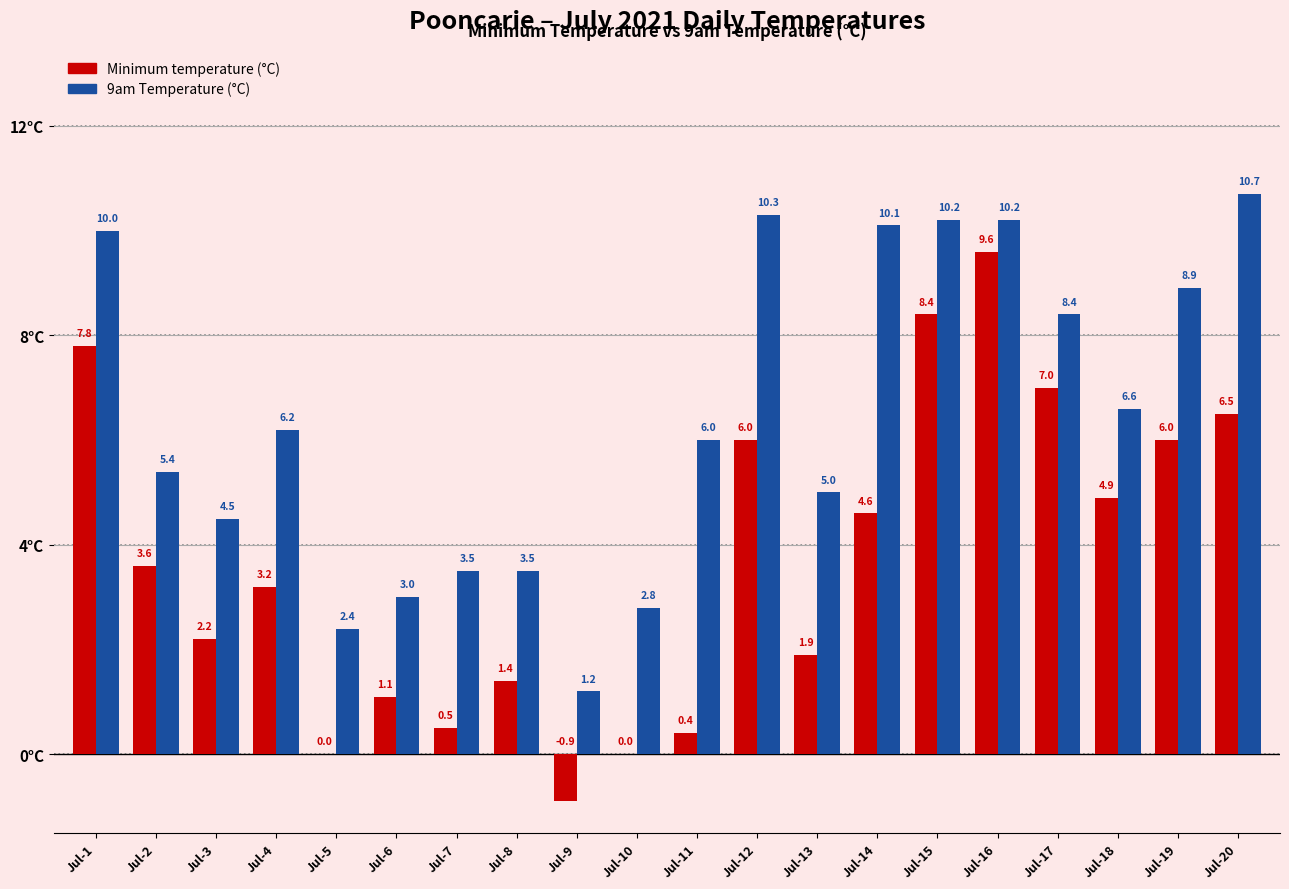

True or false: 9am Temperature (°C) has a value of 10.2 at Jul-16.

True